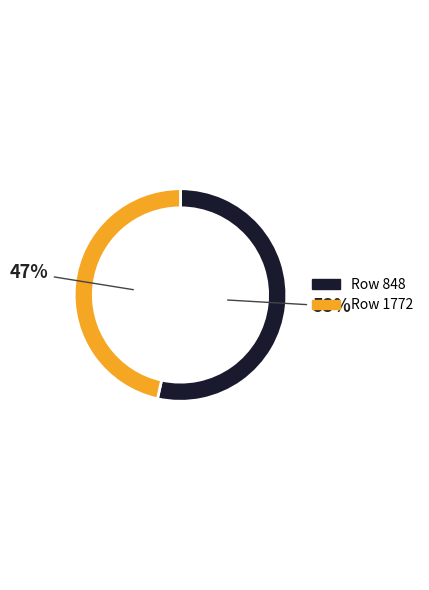

To the nearest percent, what is the average slice percentage?

50%